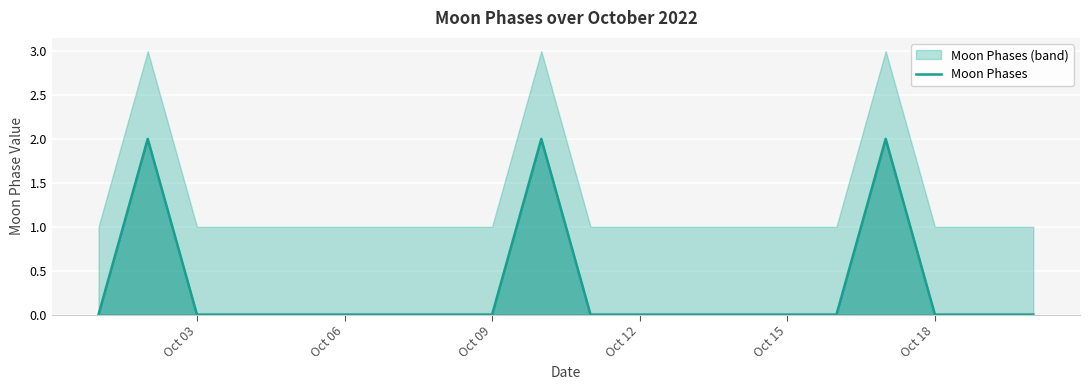

Reading left to right, transcribe all the data shown in this chart.

0	2	0	0	0	0	0	0	0	2	0	0	0	0	0	0	2	0	0	0